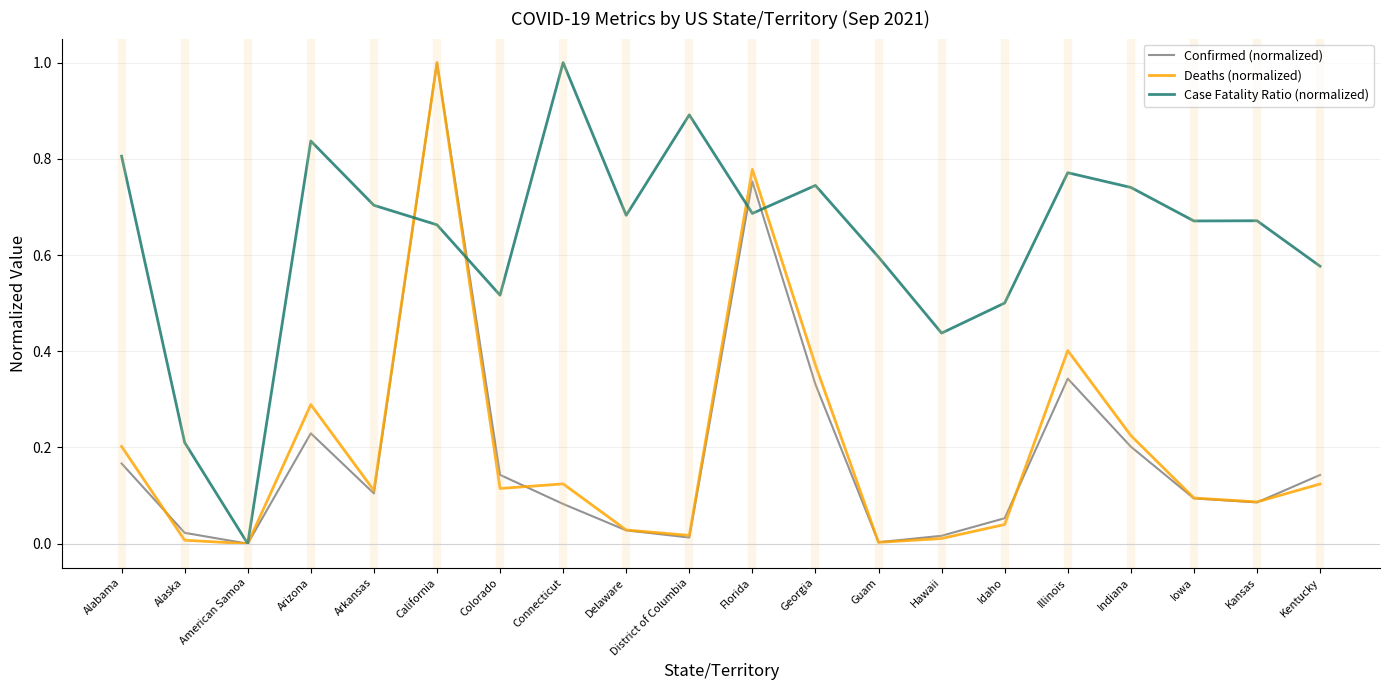

What is the greatest value displayed?

1.0